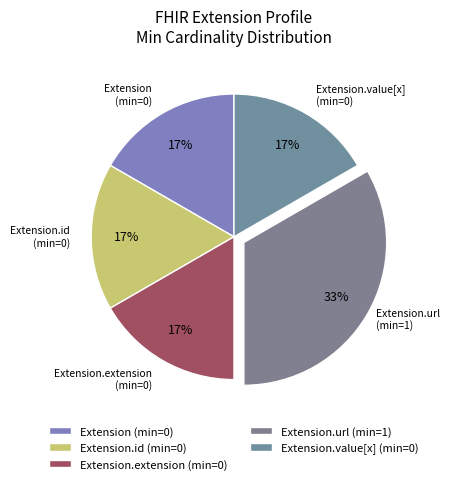

Is Extension.id (min=0) the majority of the pie?

No